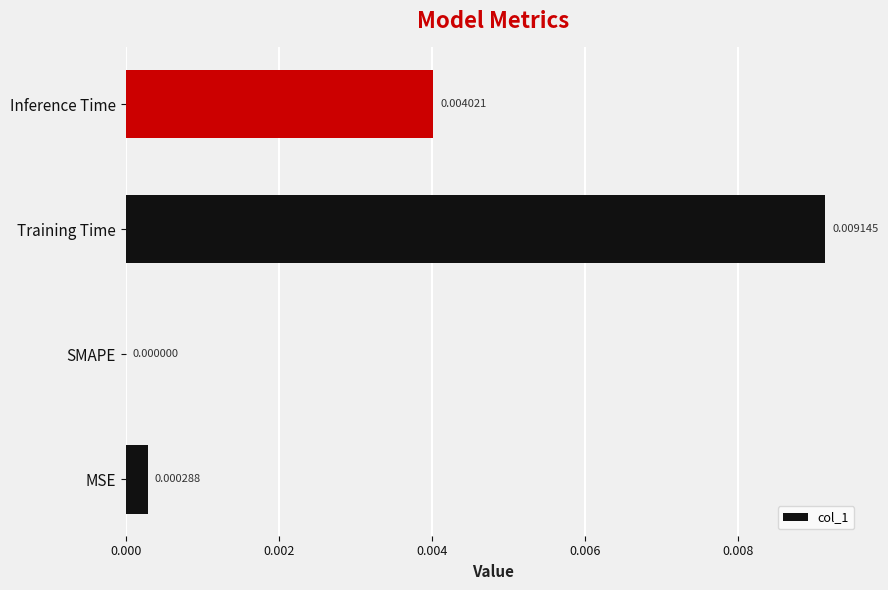

At which category does the chart reach its peak across all series?

Training Time